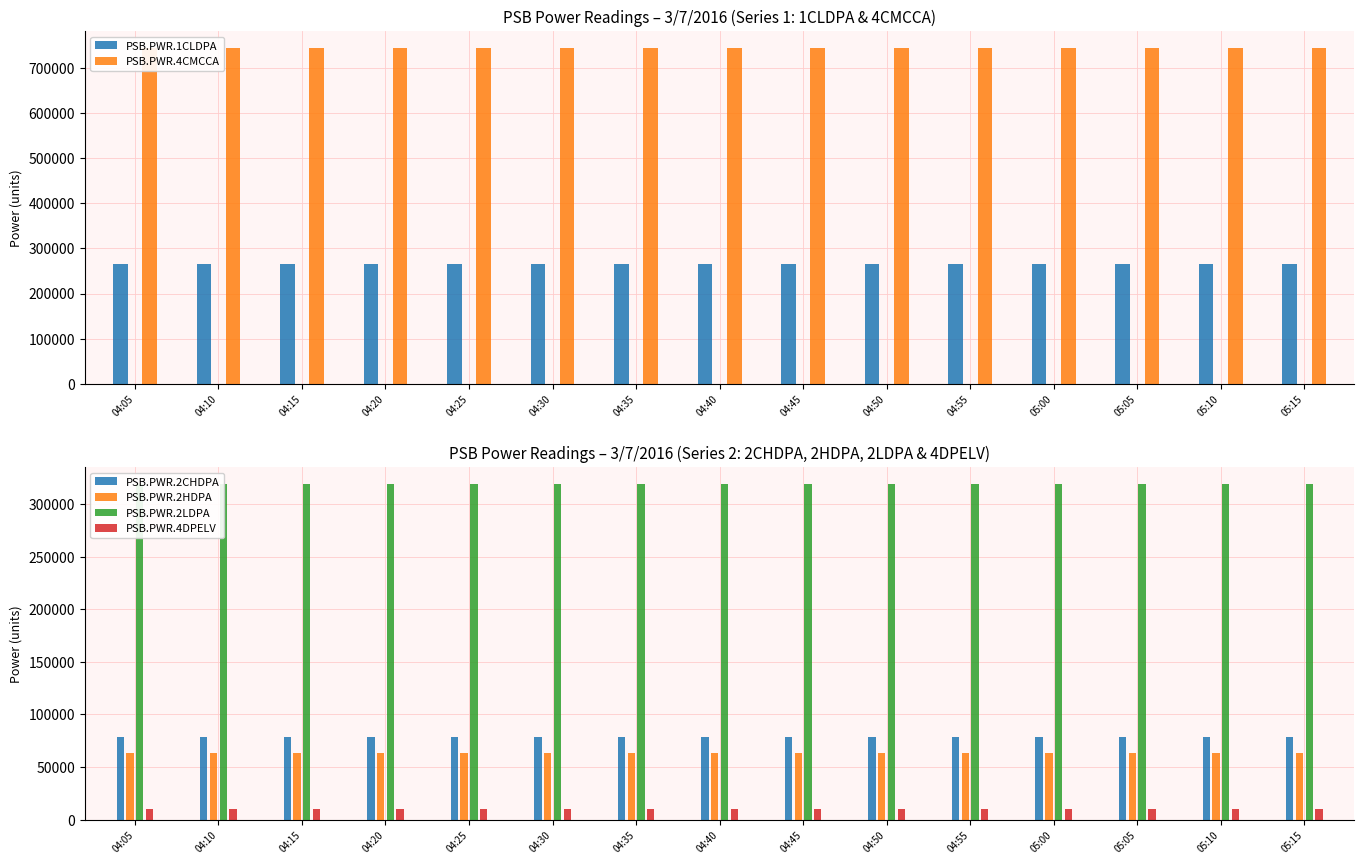

Reading left to right, transcribe all the data shown in this chart.

PSB.PWR.1CLDPA: 04:05=266430	04:10=266433	04:15=266433	04:20=266436	04:25=266436	04:30=266439	04:35=266439	04:40=266443	04:45=266443	04:50=266446	04:55=266446	05:00=266449	05:05=266449	05:10=266452	05:15=266452
PSB.PWR.4CMCCA: 04:05=745408	04:10=745412	04:15=745412	04:20=745417	04:25=745417	04:30=745422	04:35=745422	04:40=745427	04:45=745427	04:50=745432	04:55=745432	05:00=745437	05:05=745437	05:10=745442	05:15=745442
PSB.PWR.2CHDPA: 04:05=78419	04:10=78419	04:15=78419	04:20=78419	04:25=78419	04:30=78419	04:35=78419	04:40=78419	04:45=78419	04:50=78419	04:55=78419	05:00=78420	05:05=78420	05:10=78420	05:15=78420
PSB.PWR.2HDPA: 04:05=63044	04:10=63045	04:15=63045	04:20=63047	04:25=63047	04:30=63049	04:35=63049	04:40=63051	04:45=63051	04:50=63052	04:55=63052	05:00=63054	05:05=63054	05:10=63056	05:15=63056
PSB.PWR.2LDPA: 04:05=319028	04:10=319032	04:15=319032	04:20=319036	04:25=319036	04:30=319040	04:35=319040	04:40=319044	04:45=319044	04:50=319047	04:55=319047	05:00=319052	05:05=319052	05:10=319055	05:15=319055
PSB.PWR.4DPELV: 04:05=9793	04:10=9793	04:15=9793	04:20=9793	04:25=9793	04:30=9793	04:35=9793	04:40=9793	04:45=9793	04:50=9793	04:55=9793	05:00=9793	05:05=9793	05:10=9793	05:15=9793